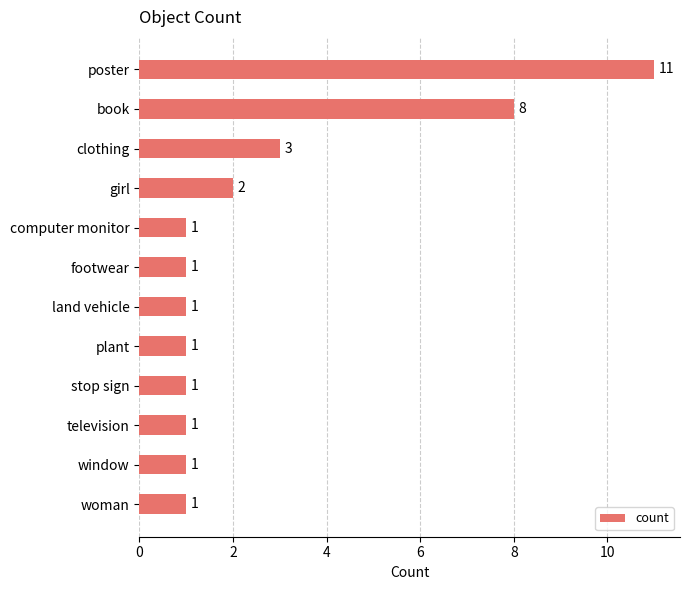

What is the label of the 6th bar from the bottom?

land vehicle